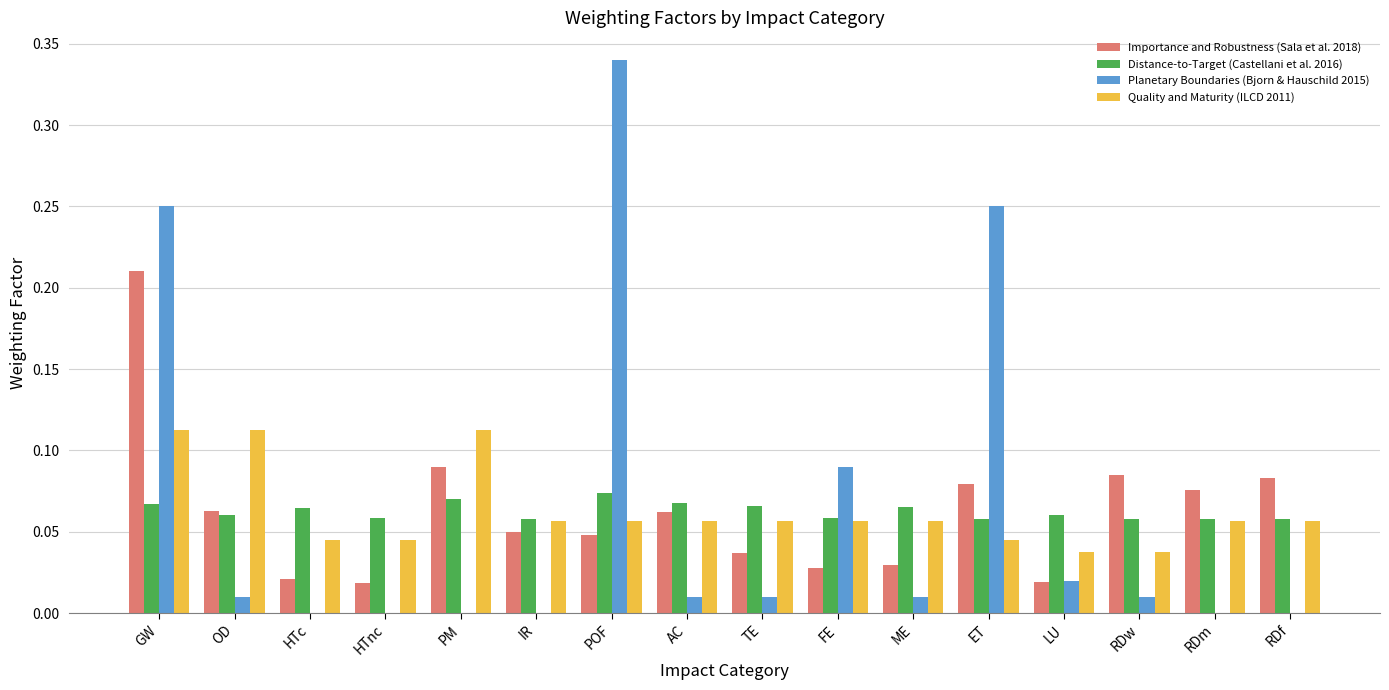

Between PM and RDf, which series saw the biggest shift?

Quality and Maturity (ILCD 2011)